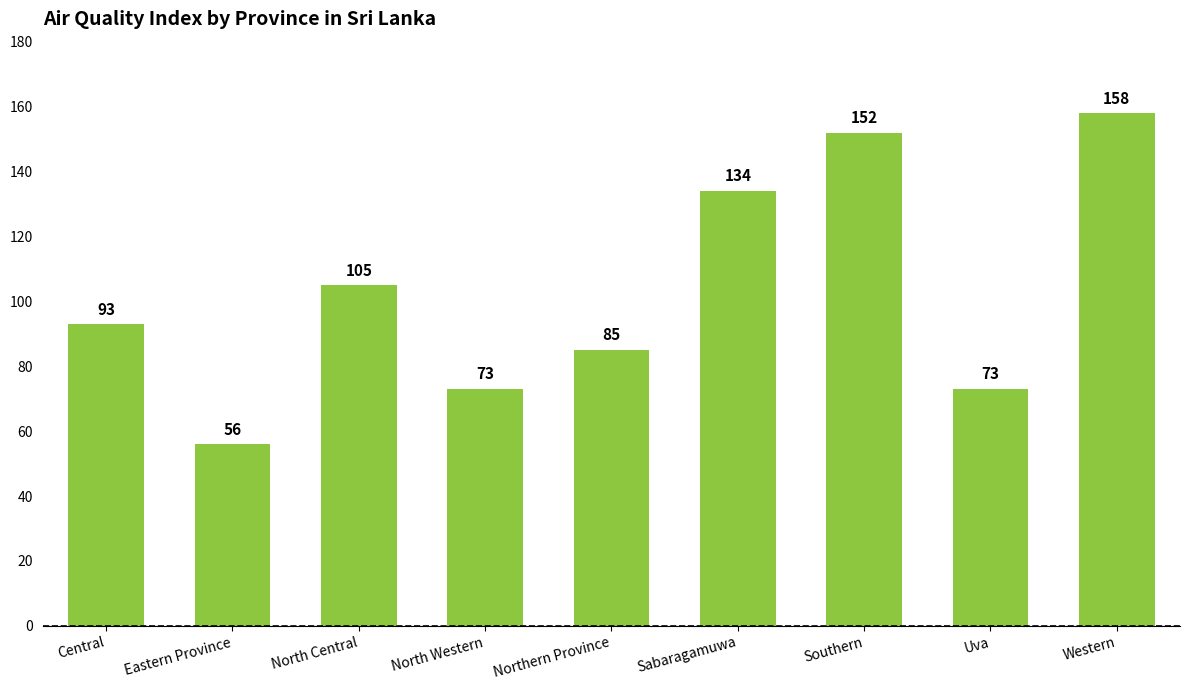

Reading left to right, list all the values displayed in this chart.

Central=93	Eastern Province=56	North Central=105	North Western=73	Northern Province=85	Sabaragamuwa=134	Southern=152	Uva=73	Western=158